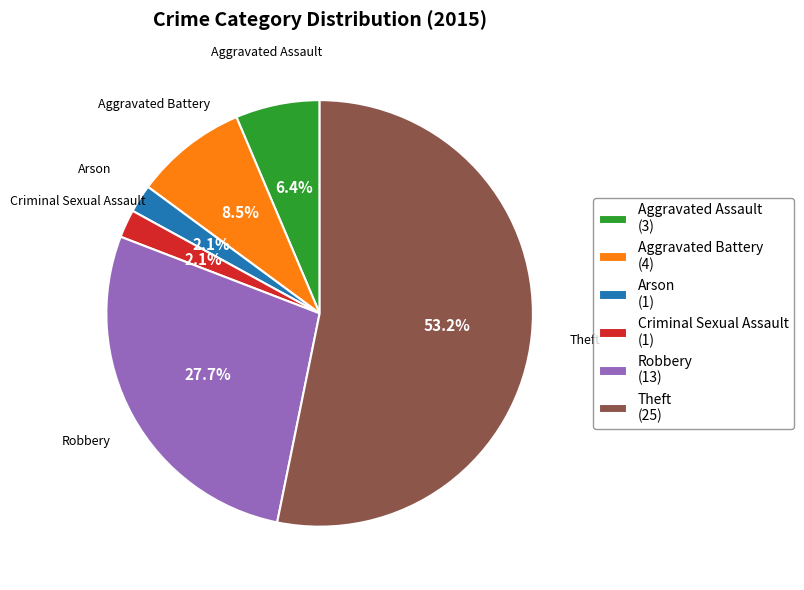

To the nearest percent, what portion does Robbery represent?

28%